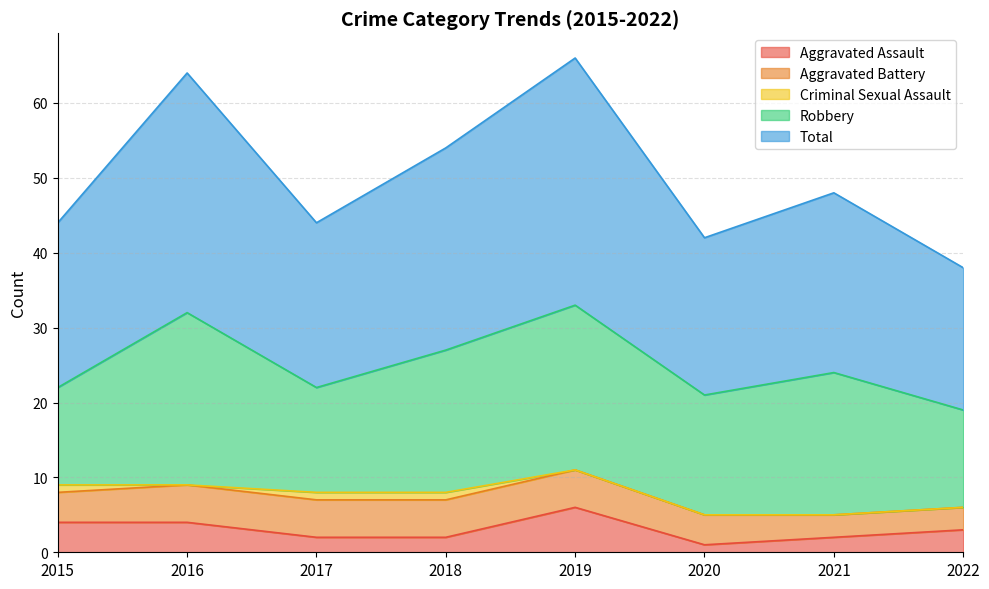

True or false: Aggravated Battery and Aggravated Assault cross at least once.

True